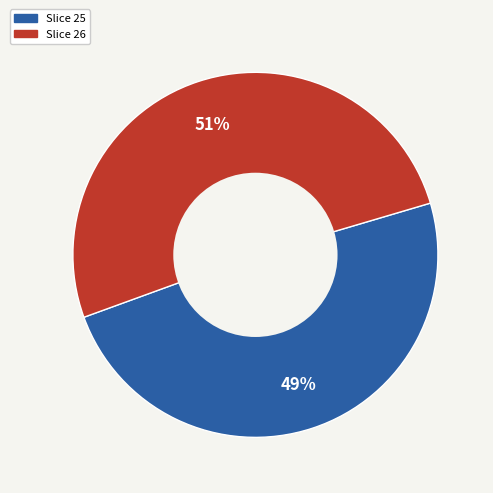

Does any single category account for the majority?

Yes